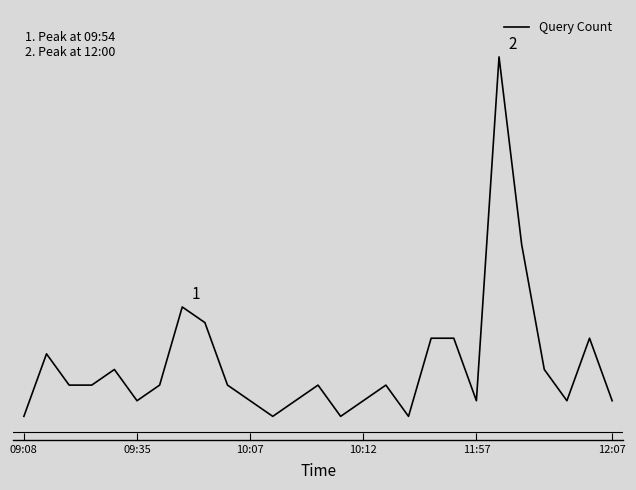

Is this an area chart (filled region under the line)?

No